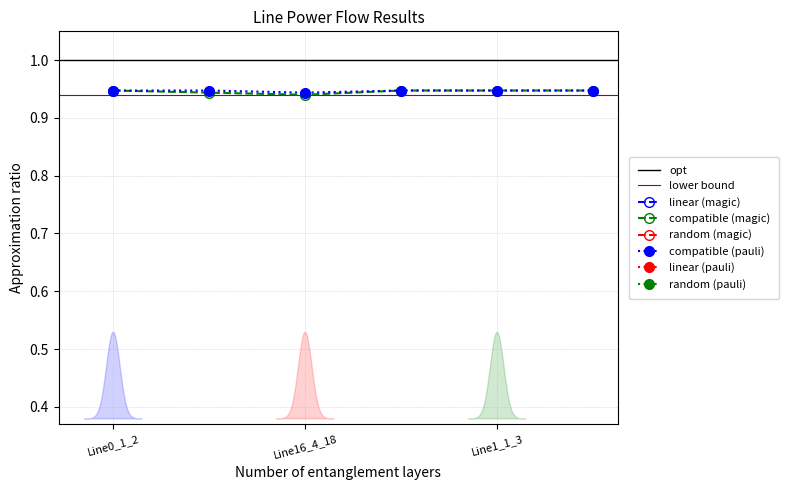

True or false: pf_ikss_from_ka and pf_va_to_degree cross at least once.

False